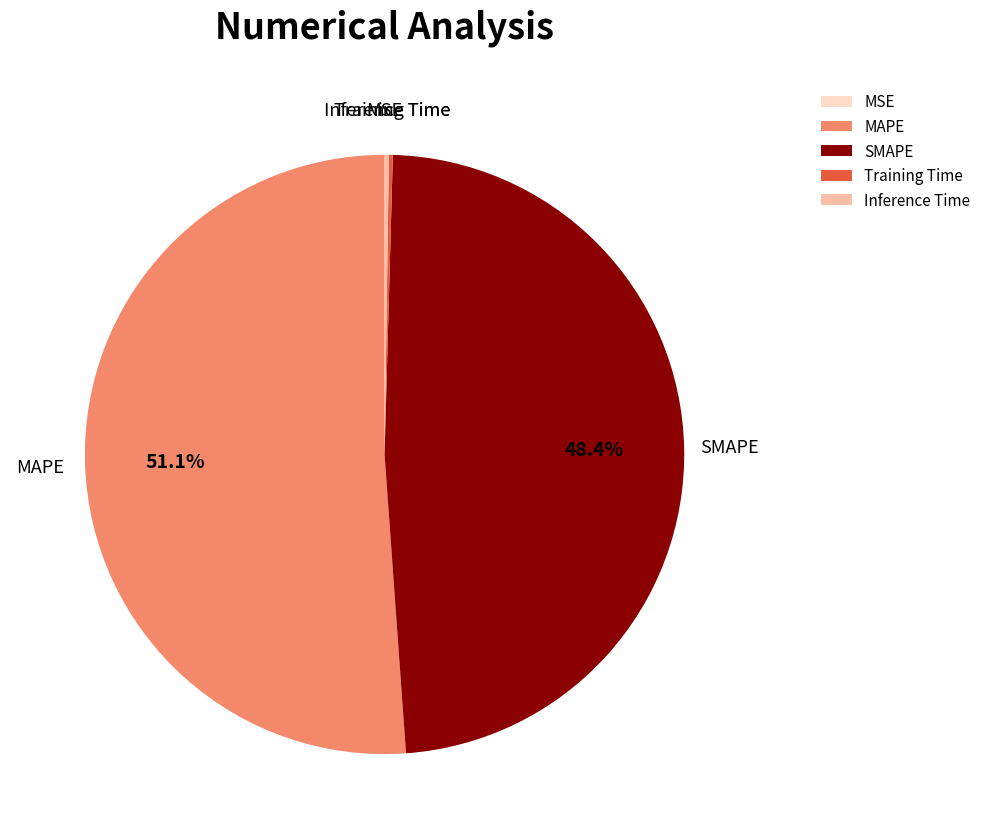

Which slice represents more than half of the pie?

MAPE